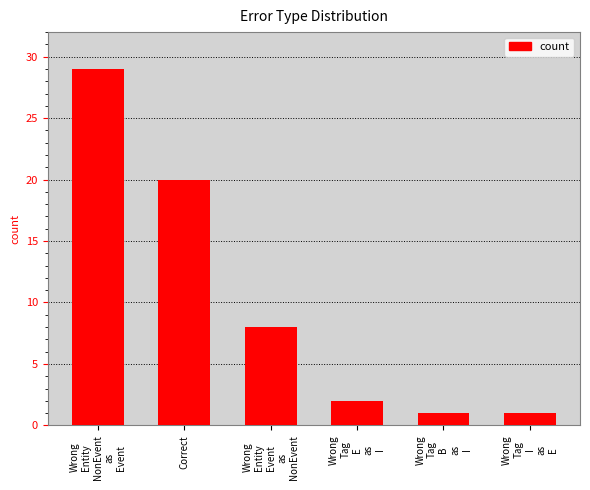

What is the label of the 1st bar from the right?

Wrong
Tag
I
as
E